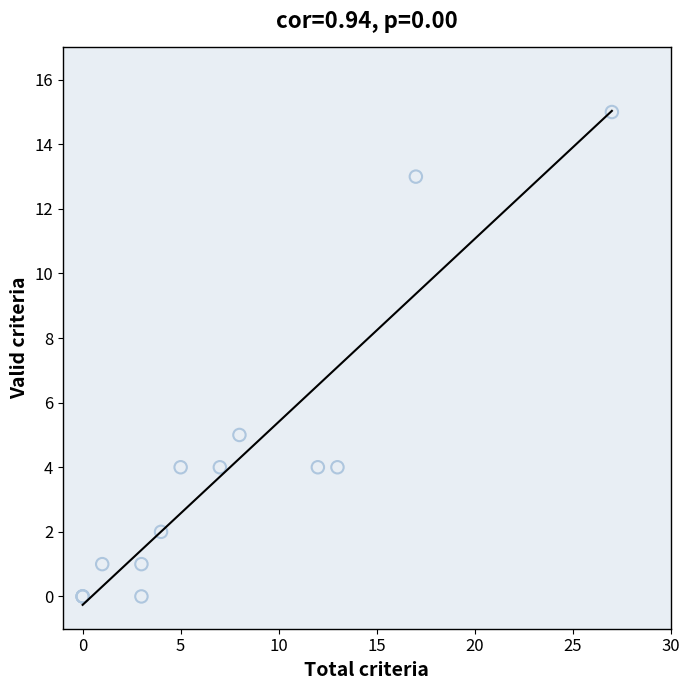

What Y value in the scatter plot is closest to 7?

5